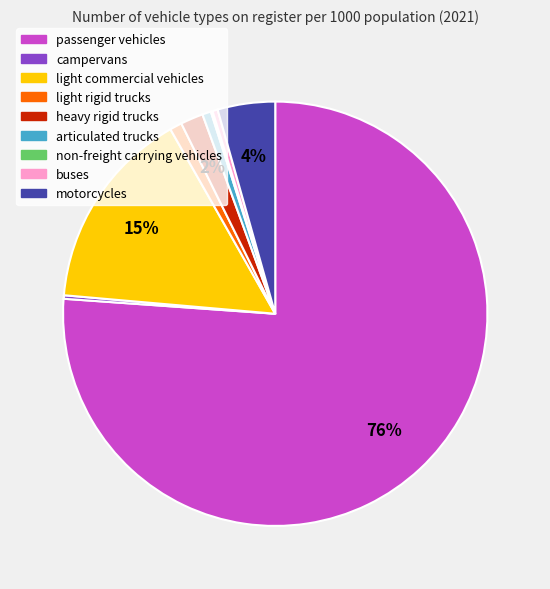

True or false: heavy rigid trucks accounts for 10% of the total.

False